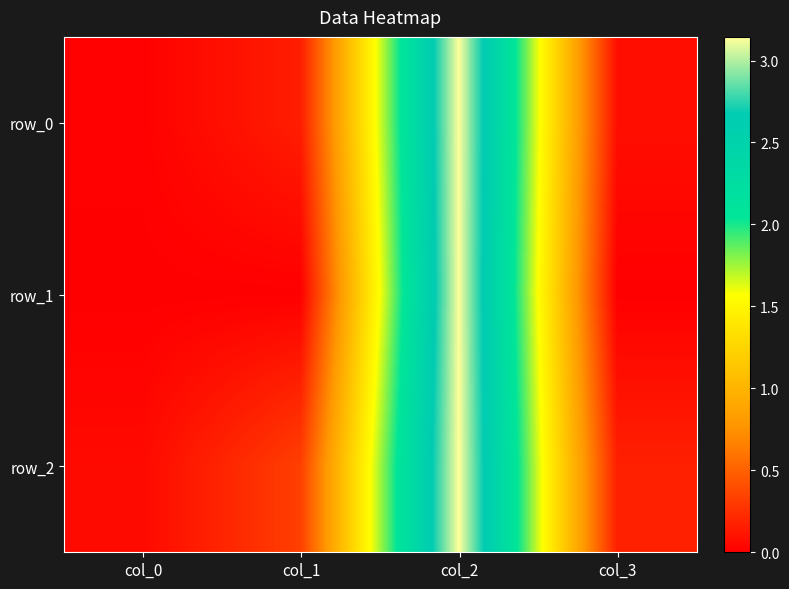

At which label is row_0 closest to 1?

col_1